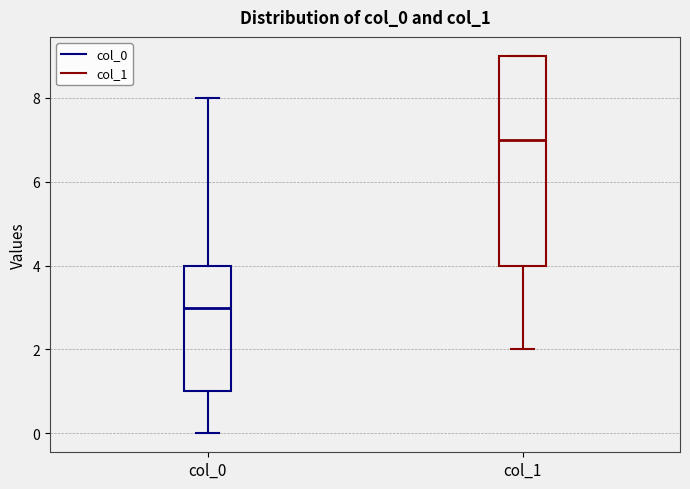

Reading left to right, transcribe this box plot: for each box, give where its median line is, the range the box spans, and where its two whiskers end, as read against the y-axis. The values are not printed on the chart, so give them approximately, as read against the axis.

col_0: median 3, box 1 to 4, whiskers 0 to 8
col_1: median 7, box 4 to 9, whiskers 2 to 9